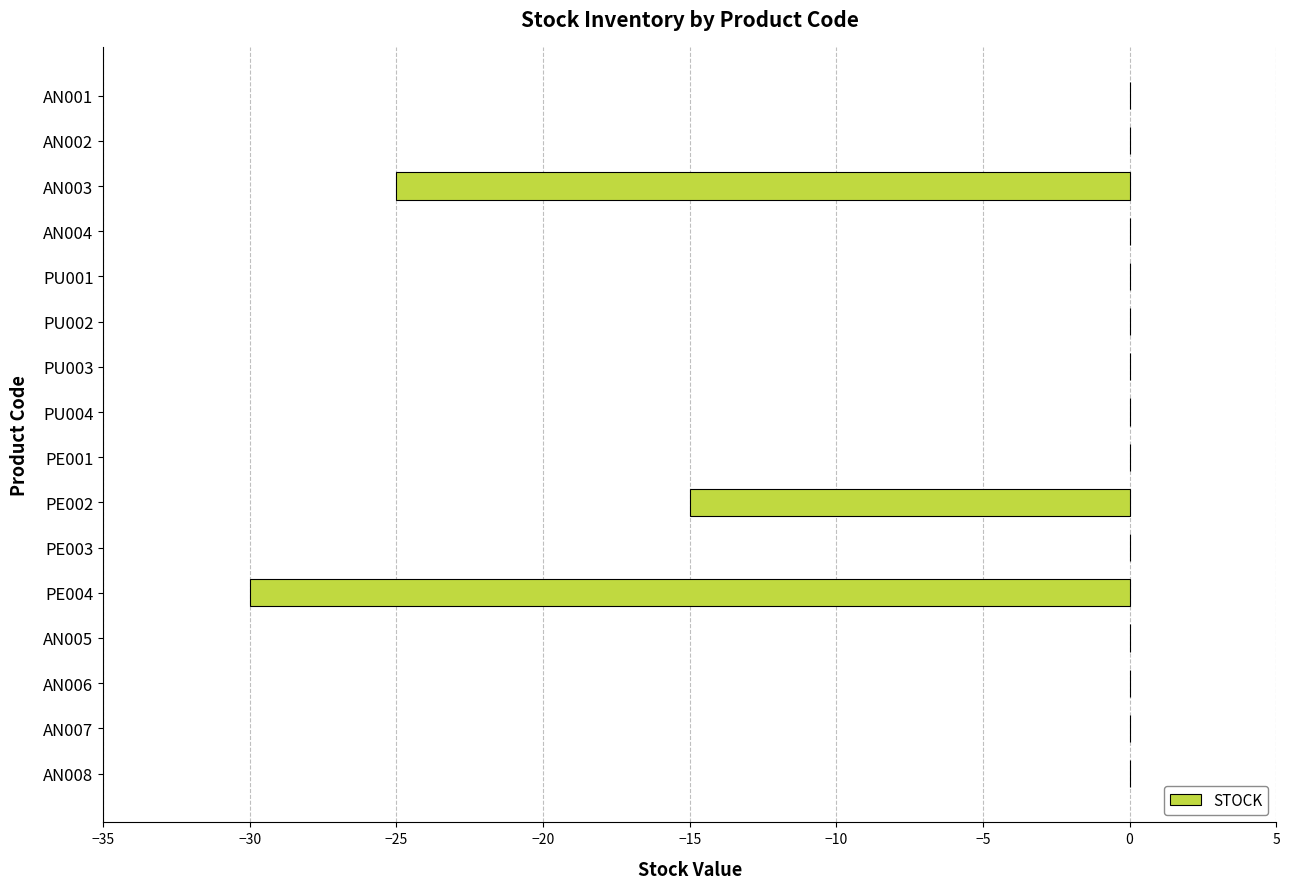

Is it true that the value at PU002 is 0?

True